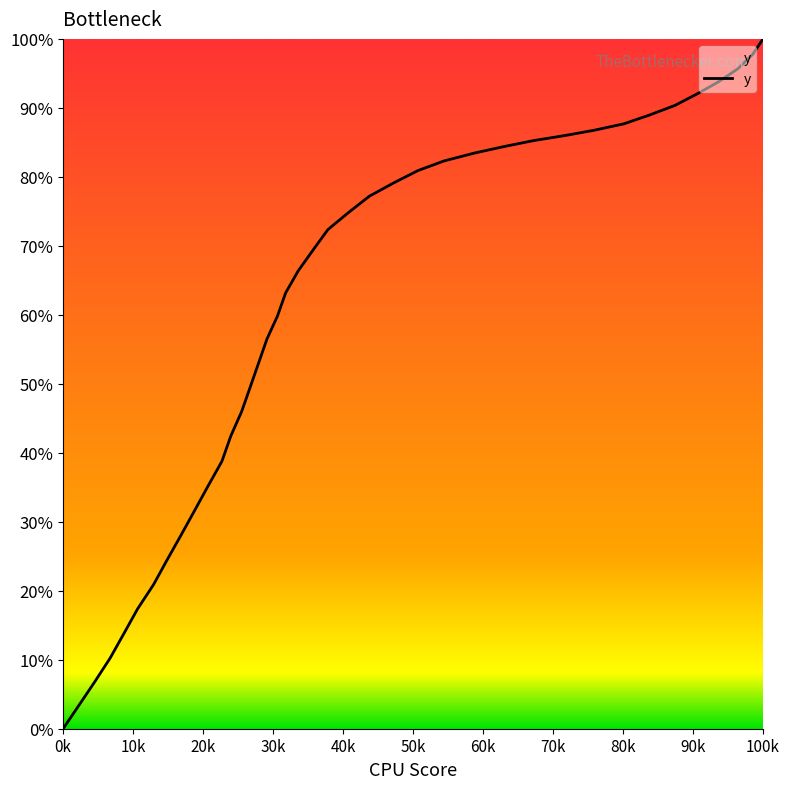

What is the difference between the maximum and minimum values?

100.0